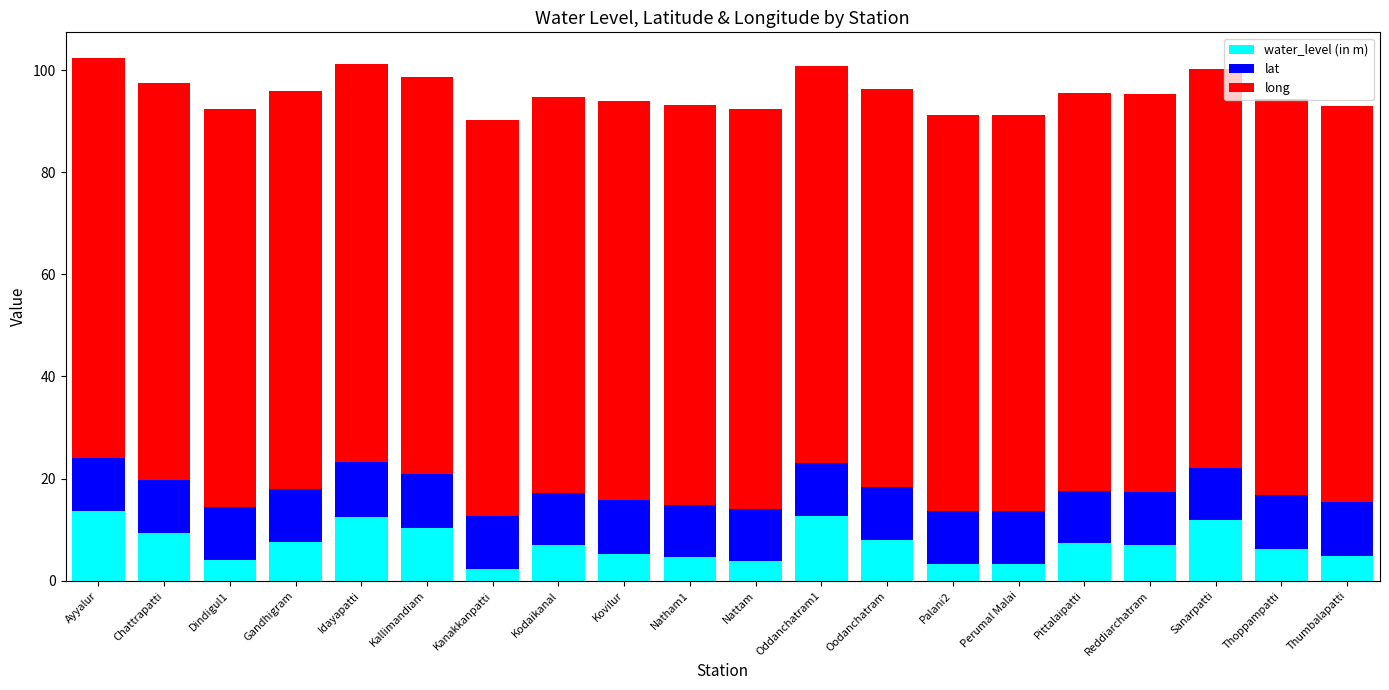

What is the highest value of the water_level (in m) series?

13.6